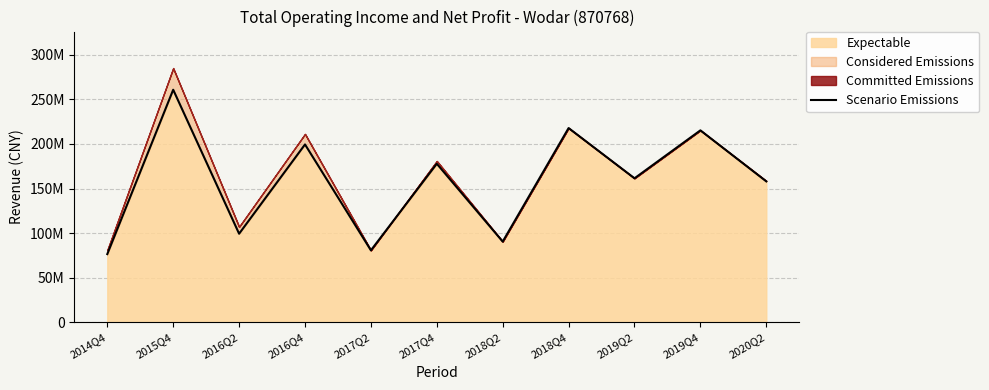

Is it true that the value at 2018Q4 is 384021258.4?

False